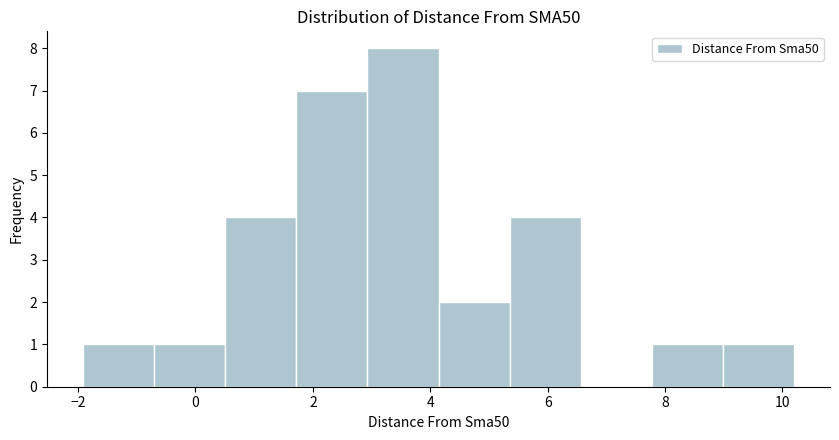

Over which range of the x-axis is the bar tallest?

3.0 to 4.2